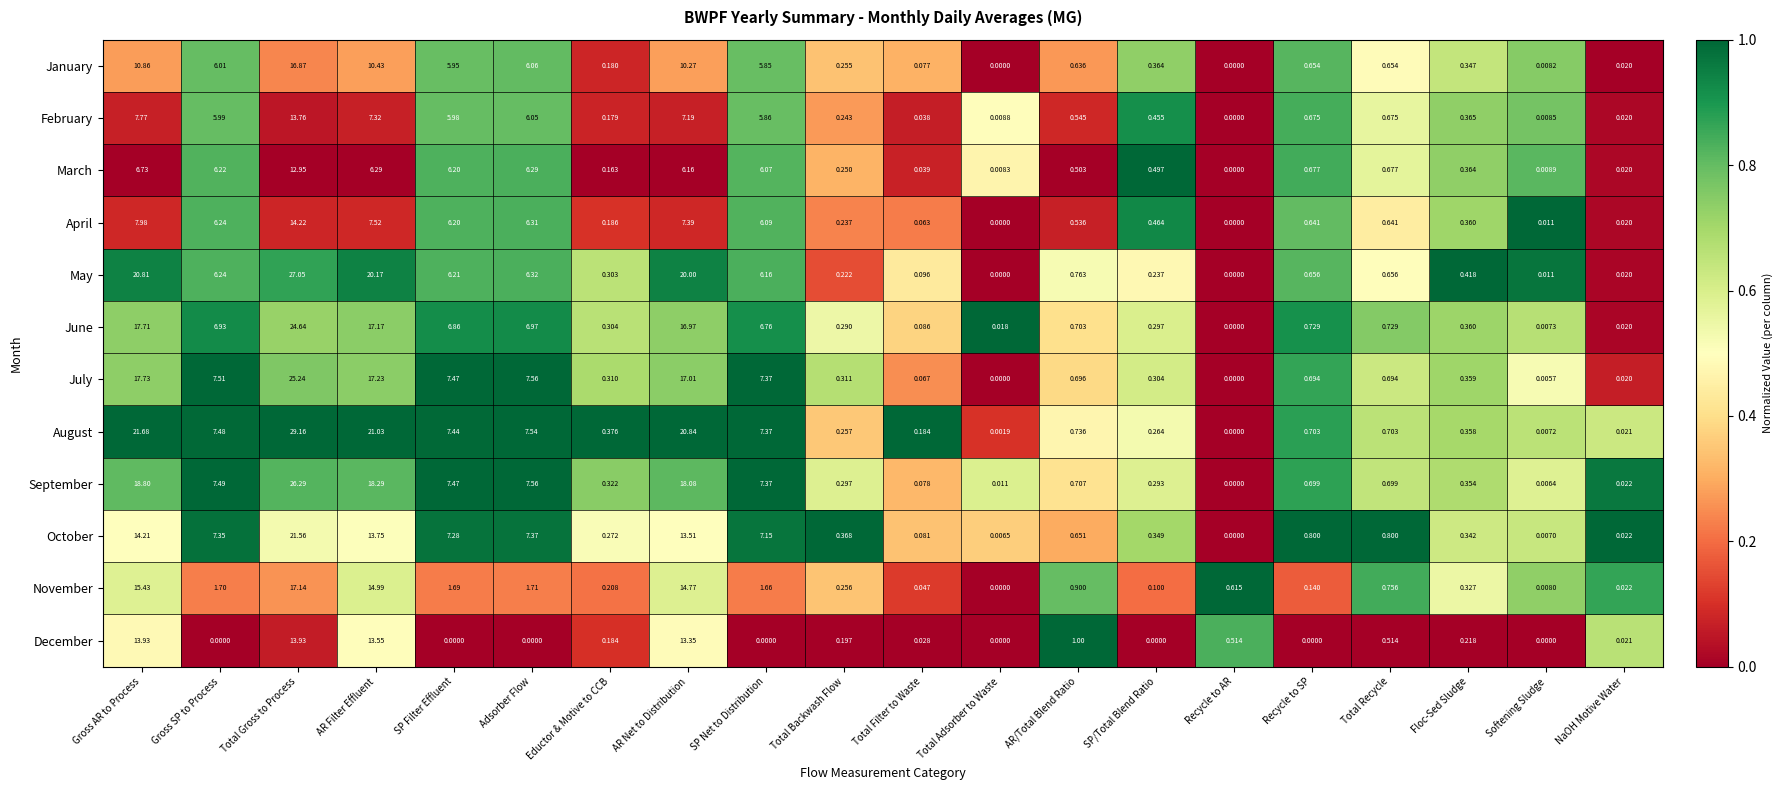

Is the value of August at AR/Total Blend Ratio greater than the value of January at SP Net to Distribution?

No